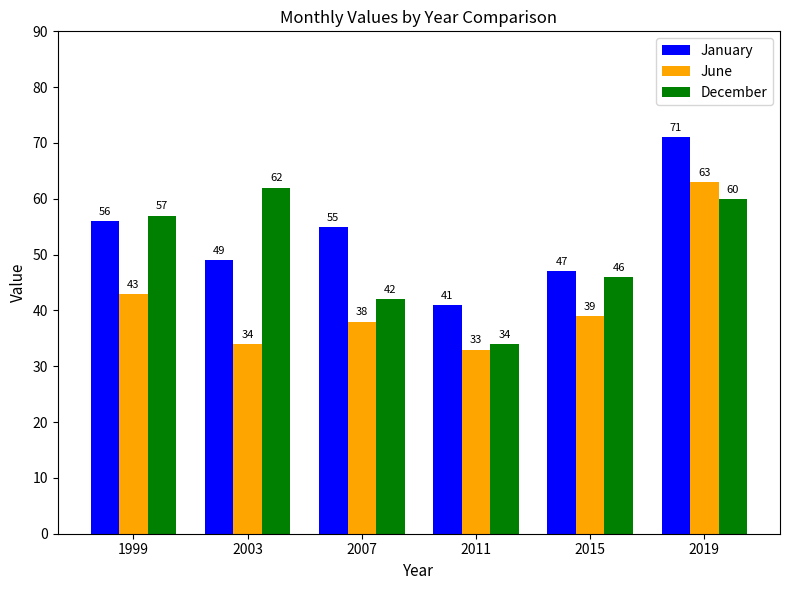

At which label is December closest to 48?

2015